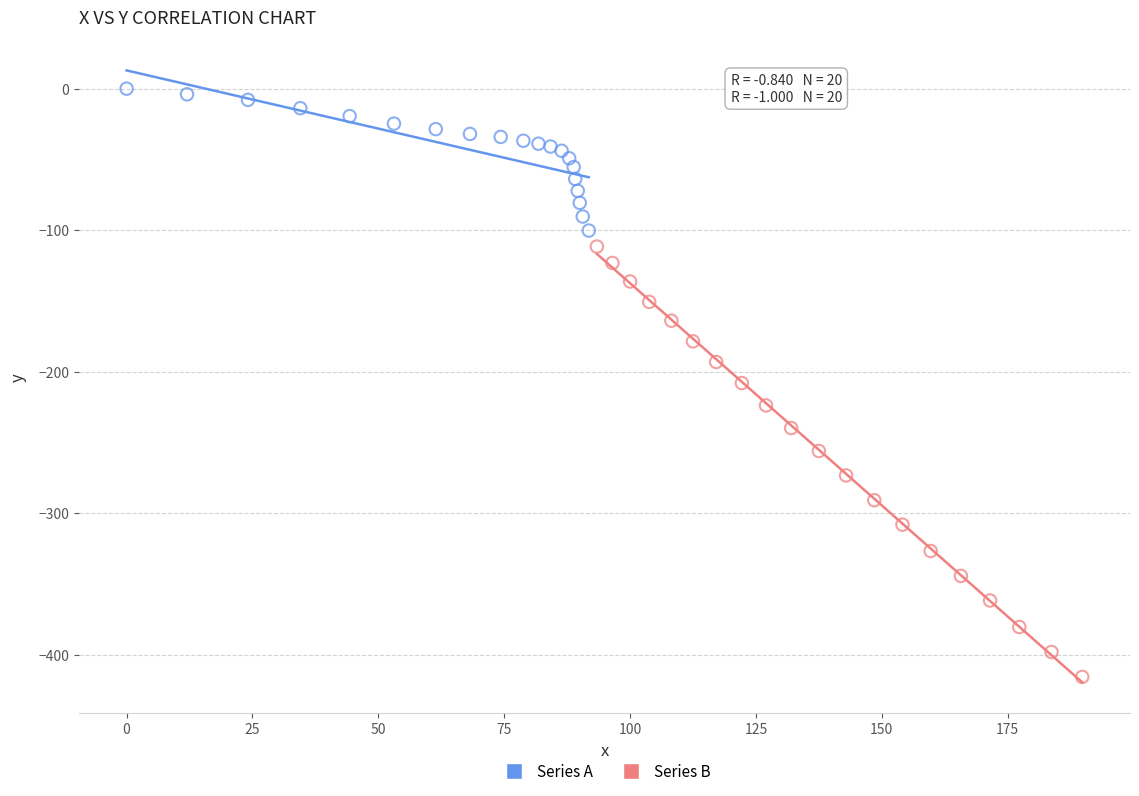

Which series has the widest spread of Y values?

Series B